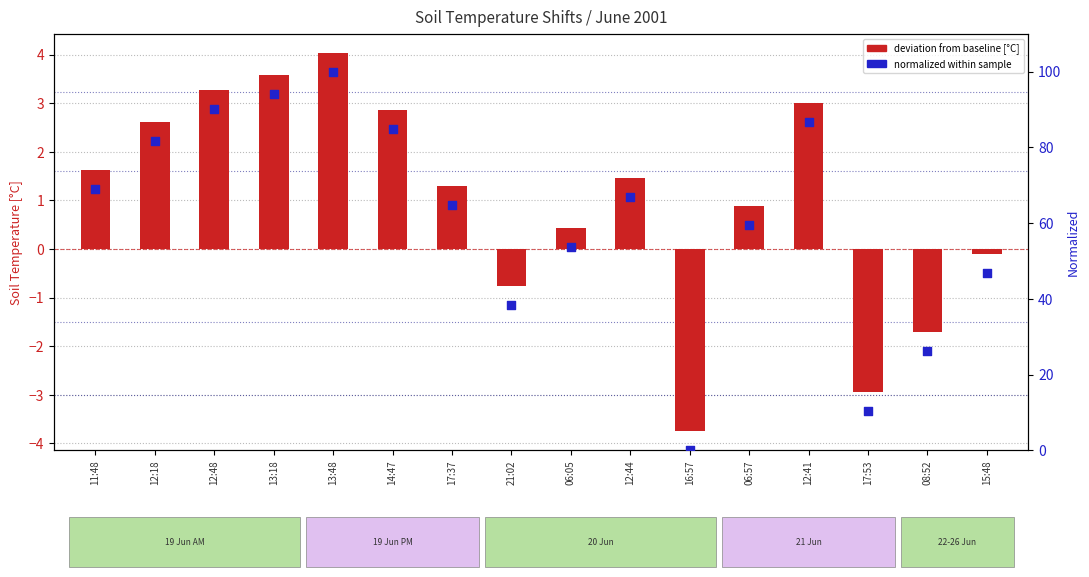

Which series contains the highest Y value?

normalized value